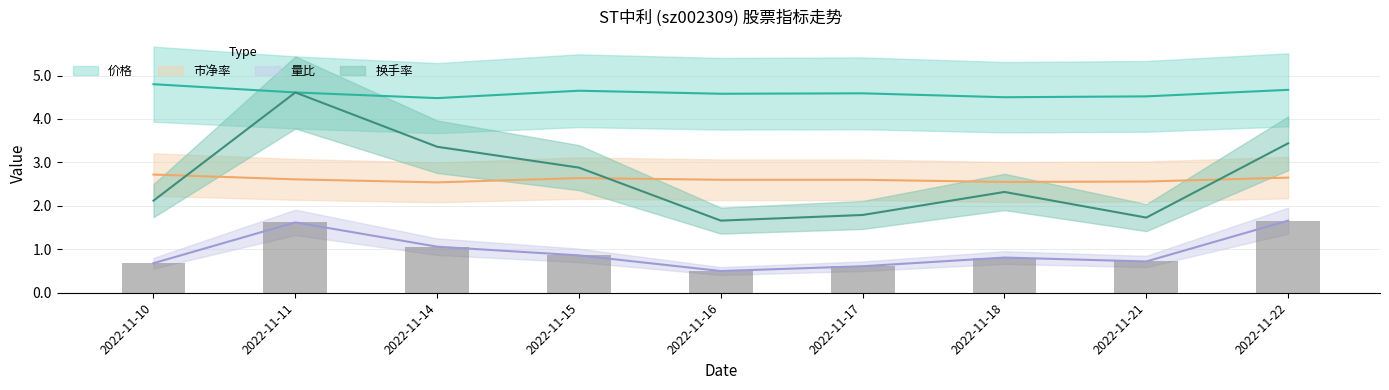

What is the average value of the 市净率 series?

2.6